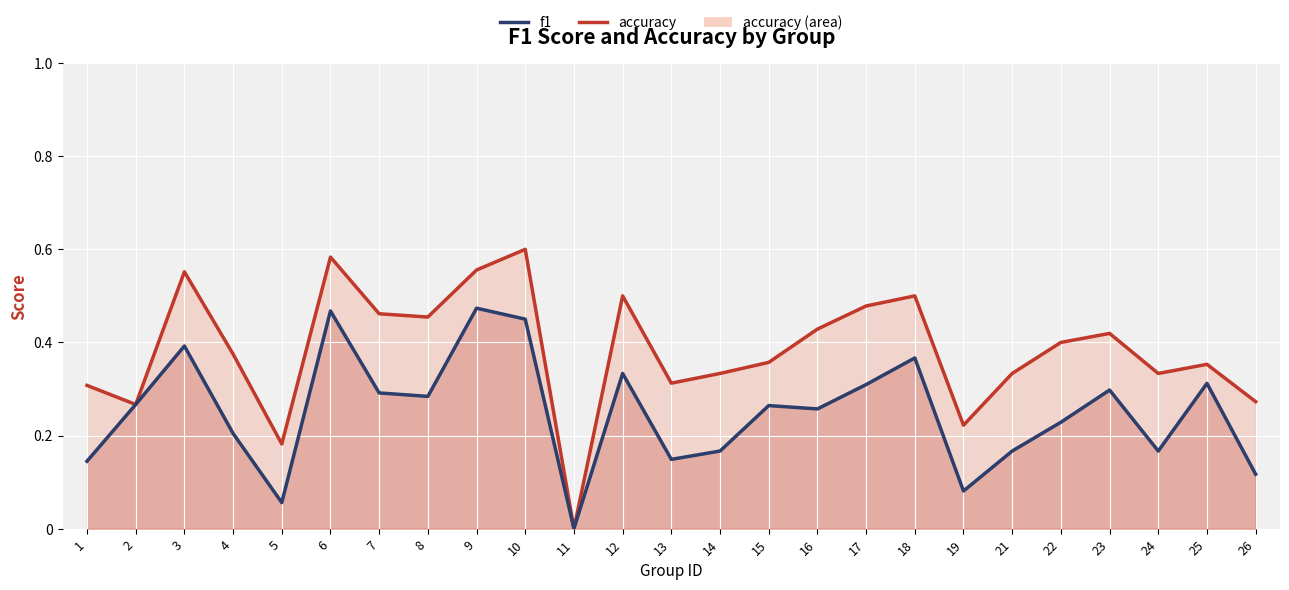

True or false: accuracy and f1 cross at least once.

False